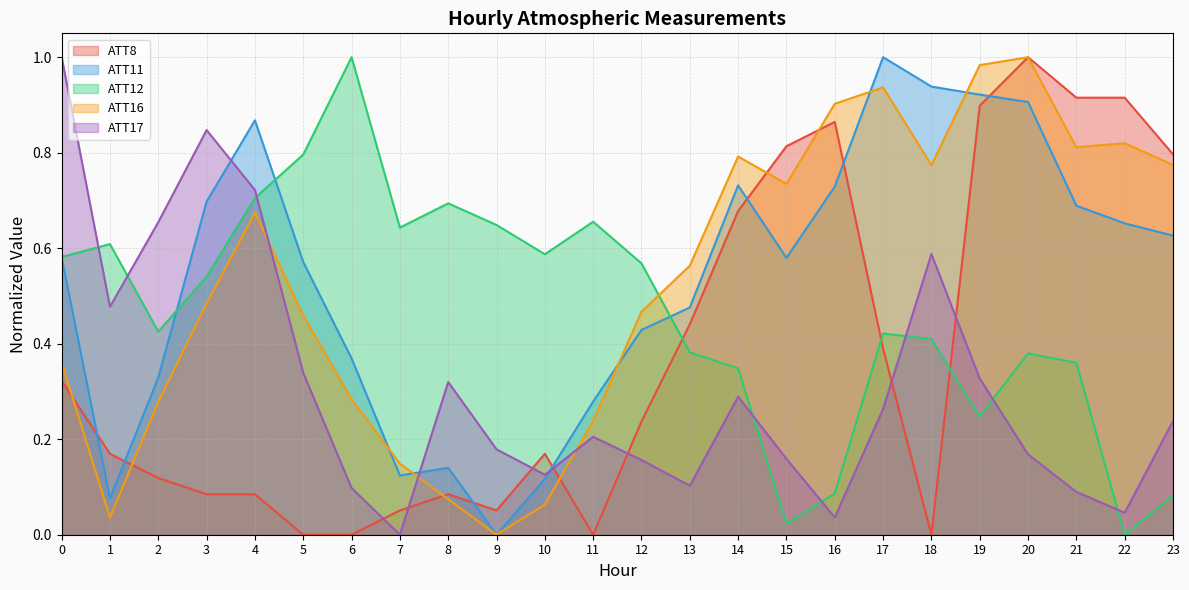

Is it true that ATT17 equals 0.3 at 17?

True